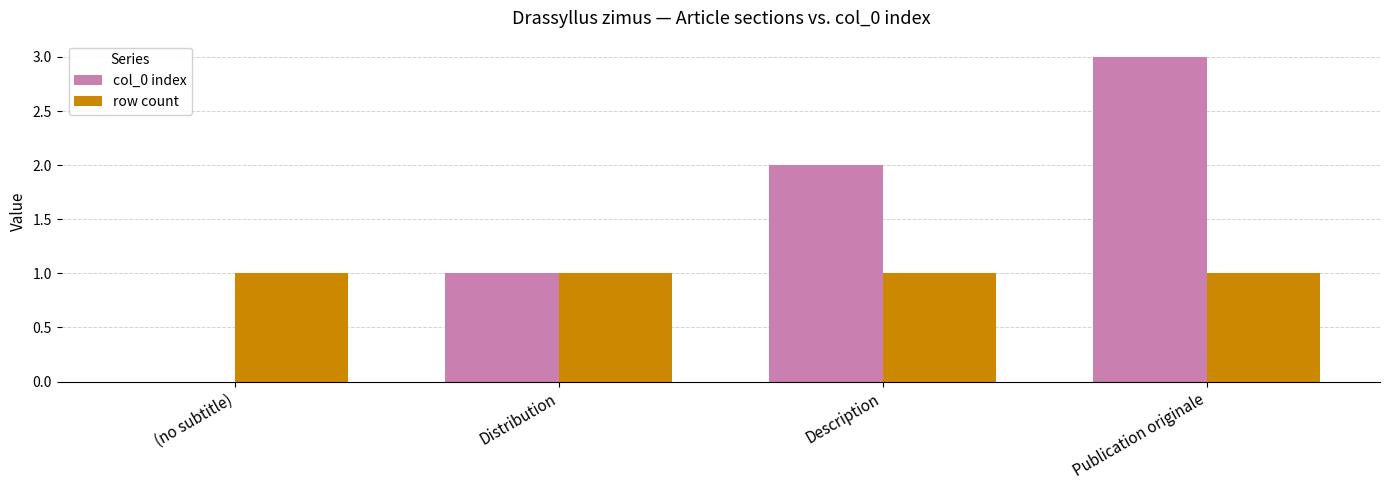

What is the average value of the col_0 index series?

2